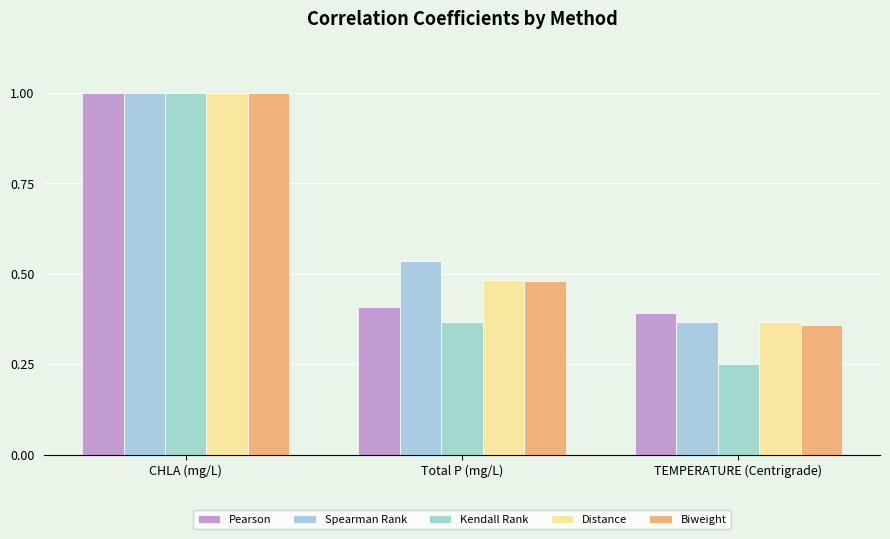

What is the greatest value displayed?

1.0